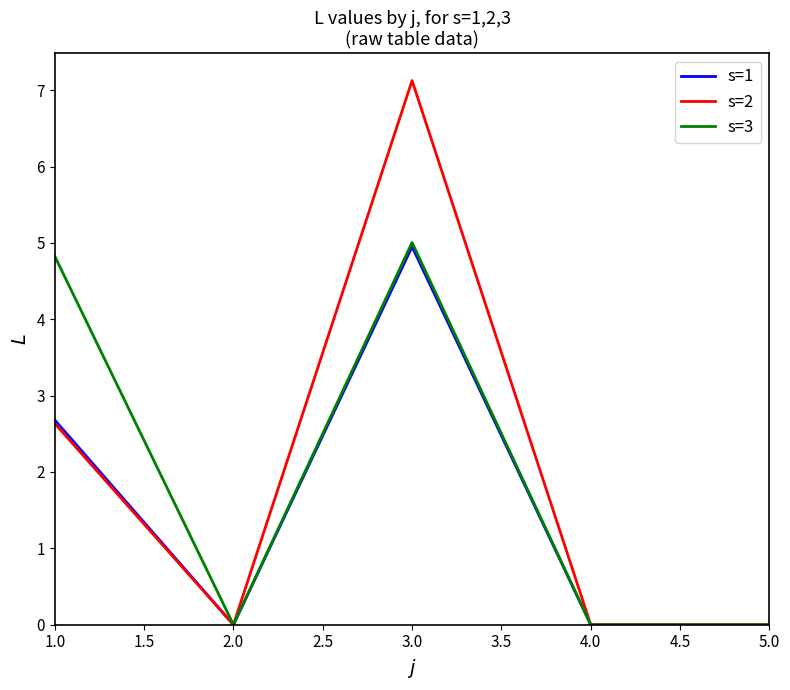

Does the chart display data point markers on the line(s)?

No